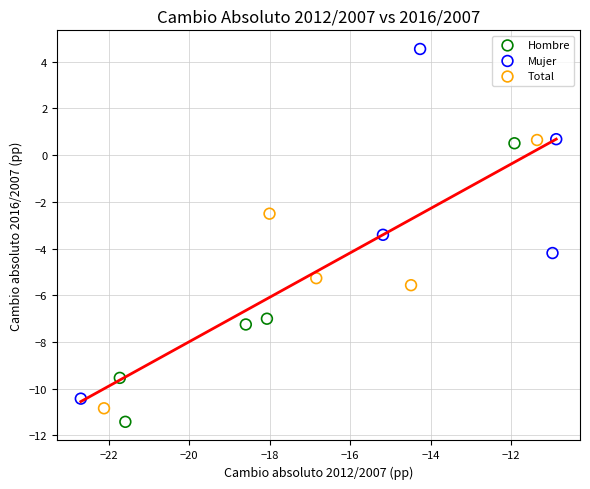

Which series reaches the maximum Y coordinate?

Mujer